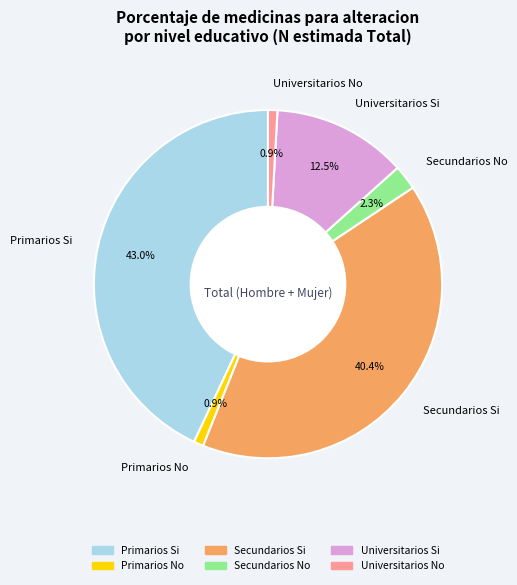

True or false: Secundarios Si accounts for 40% of the total.

True